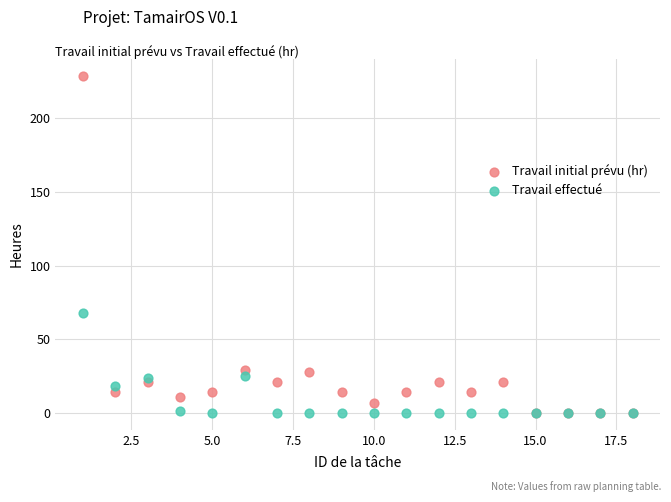

Which series has the largest Y range (max minus min)?

Travail initial prévu (hr)